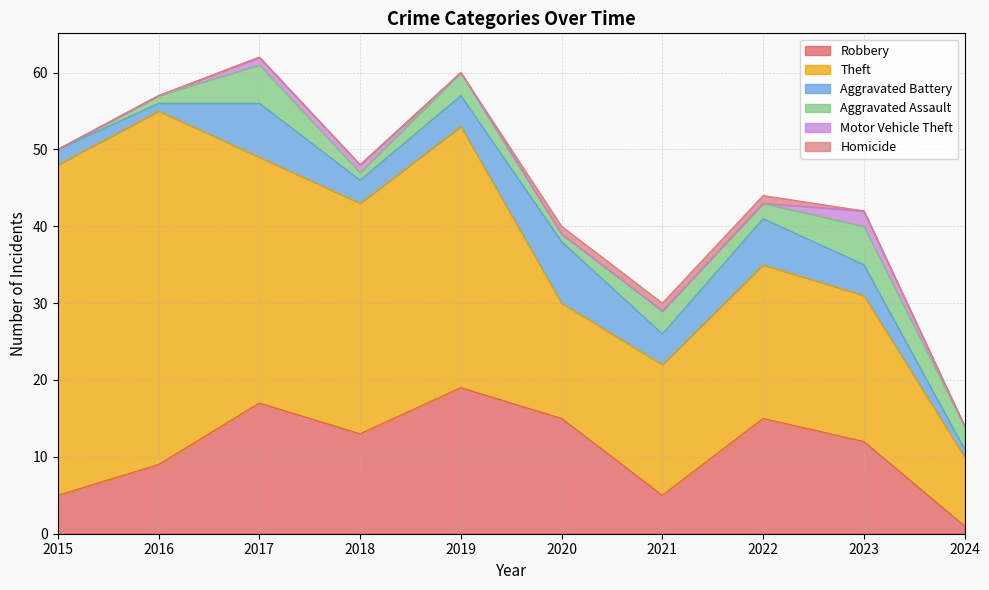

What are all the series names shown in the legend?

Robbery, Theft, Aggravated Battery, Aggravated Assault, Motor Vehicle Theft, Homicide